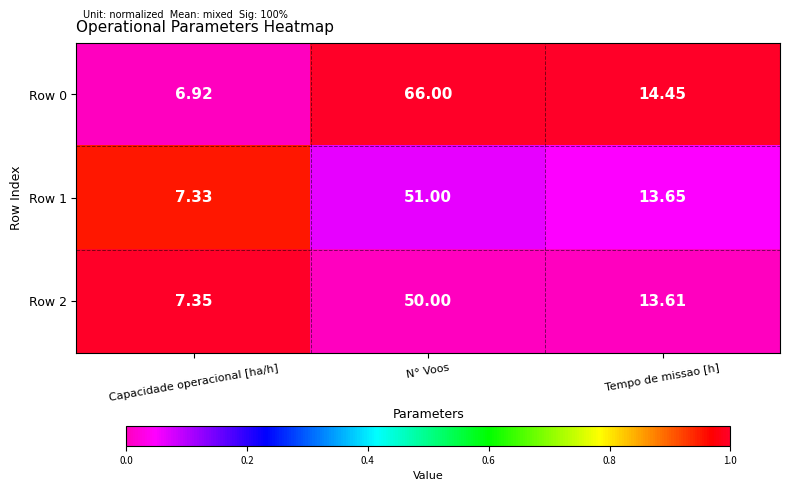

Which series has the largest range (max minus min)?

Row 0